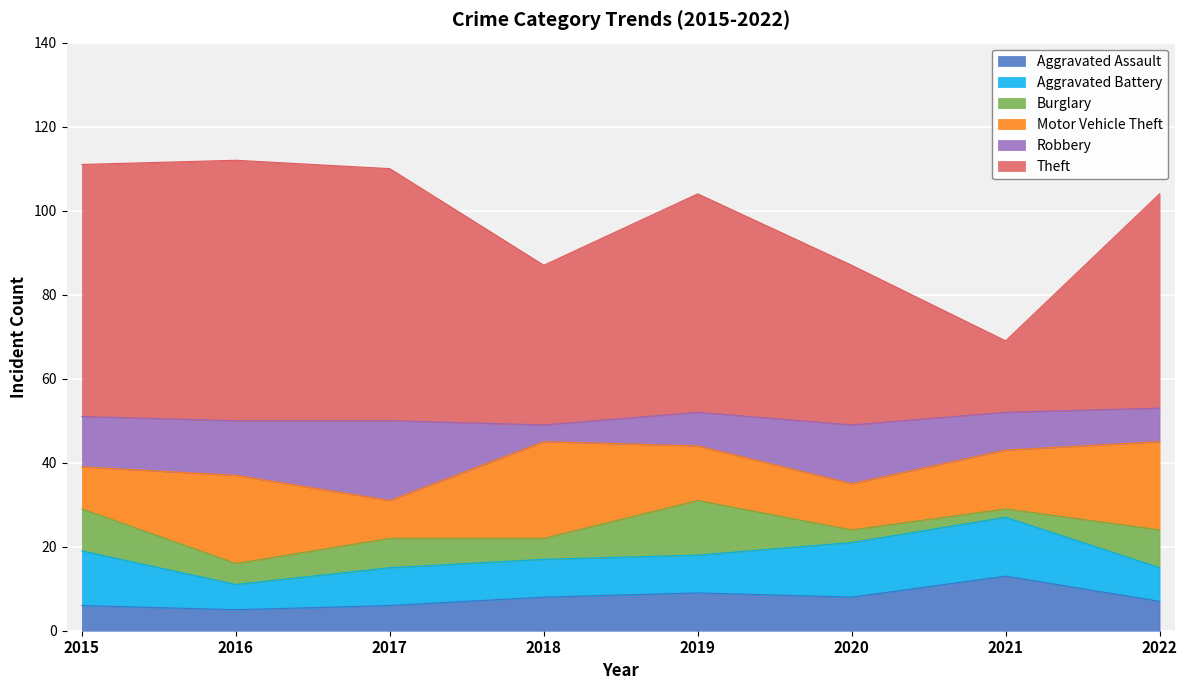

How many data points does each series have?

8